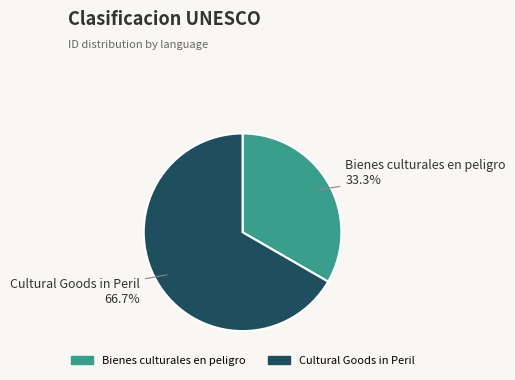

To the nearest percent, what is the difference between the largest and smallest slice percentages?

33%